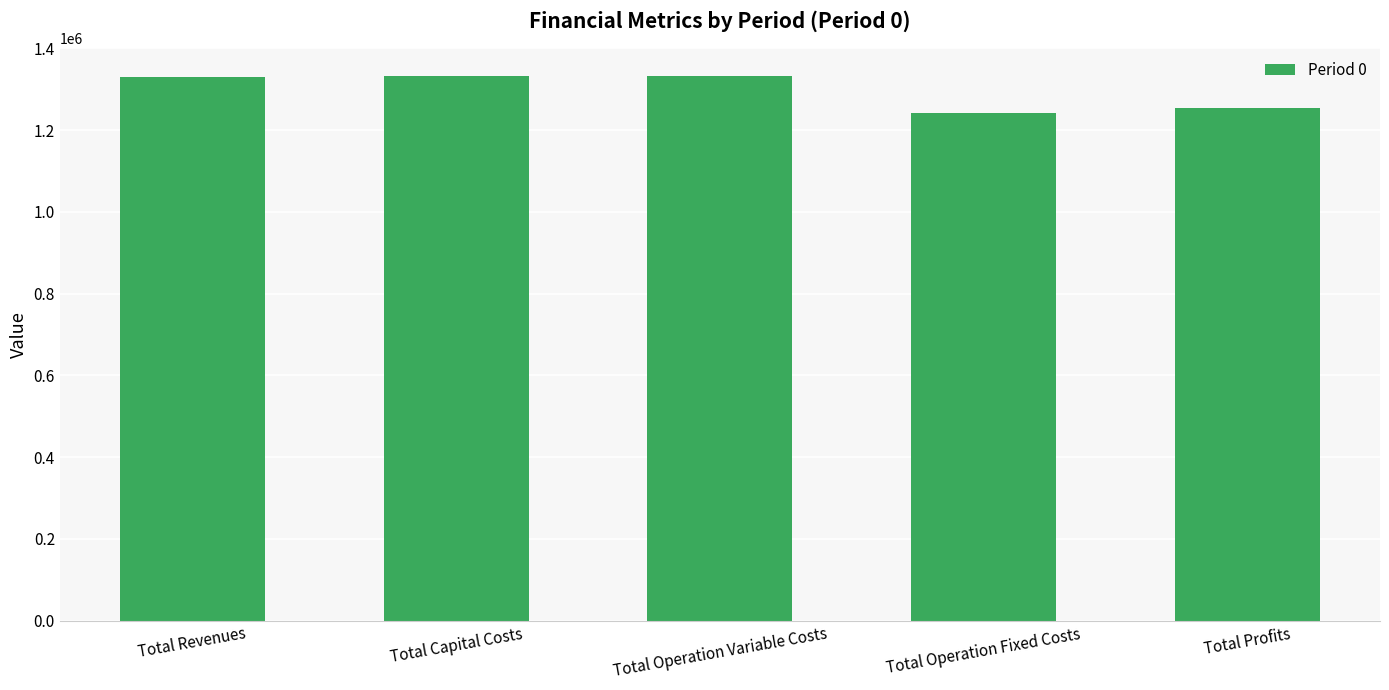

Which label corresponds to the smallest value in the chart?

Total Operation Fixed Costs